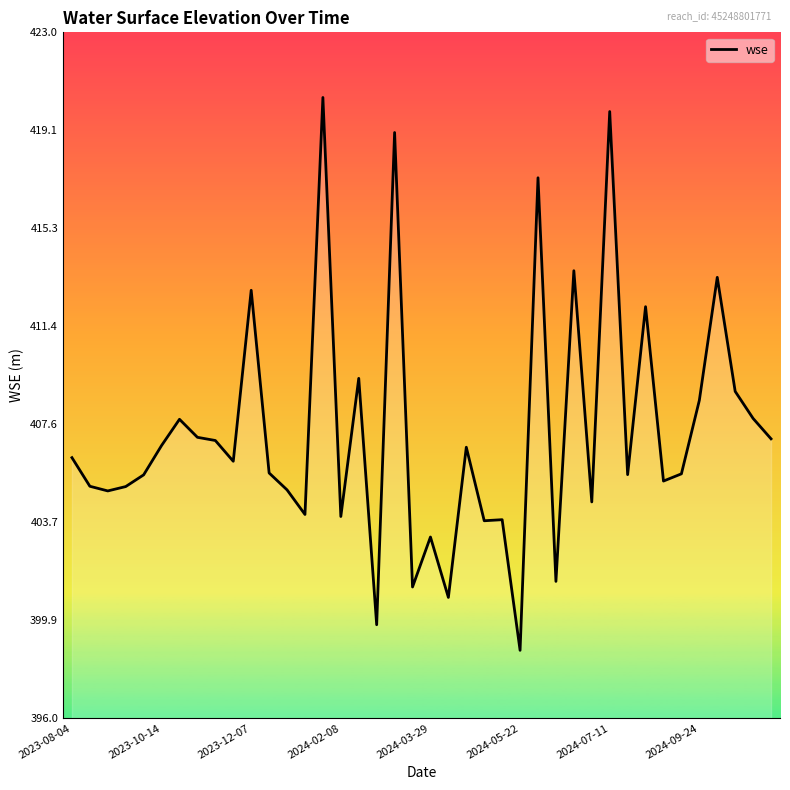

What is the minimum value shown in the chart?

398.7